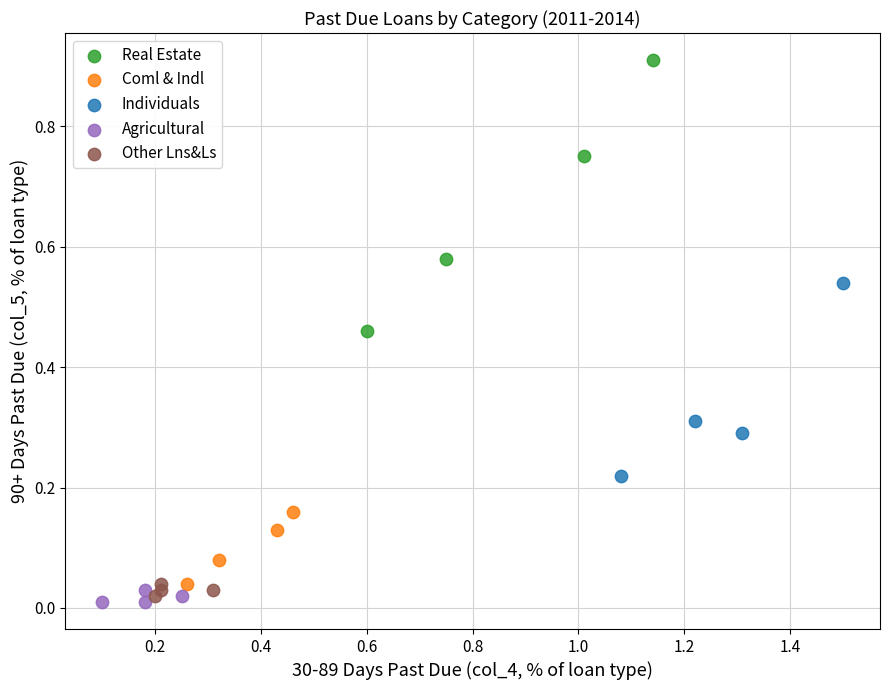

Which series reaches the minimum Y coordinate?

Agricultural